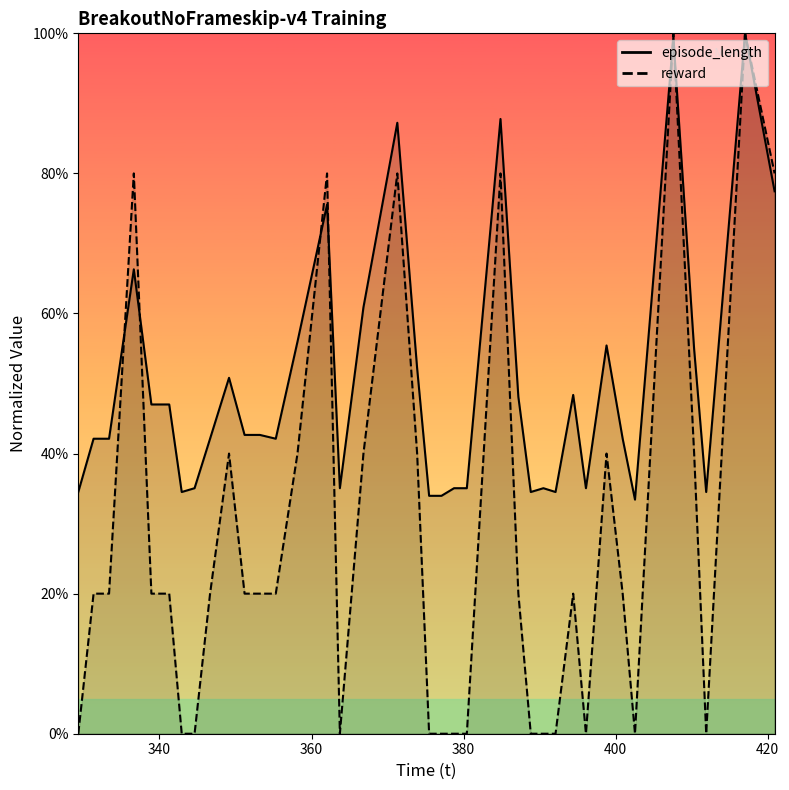

List the series in order of their peak value, lowest first.

reward, episode_length